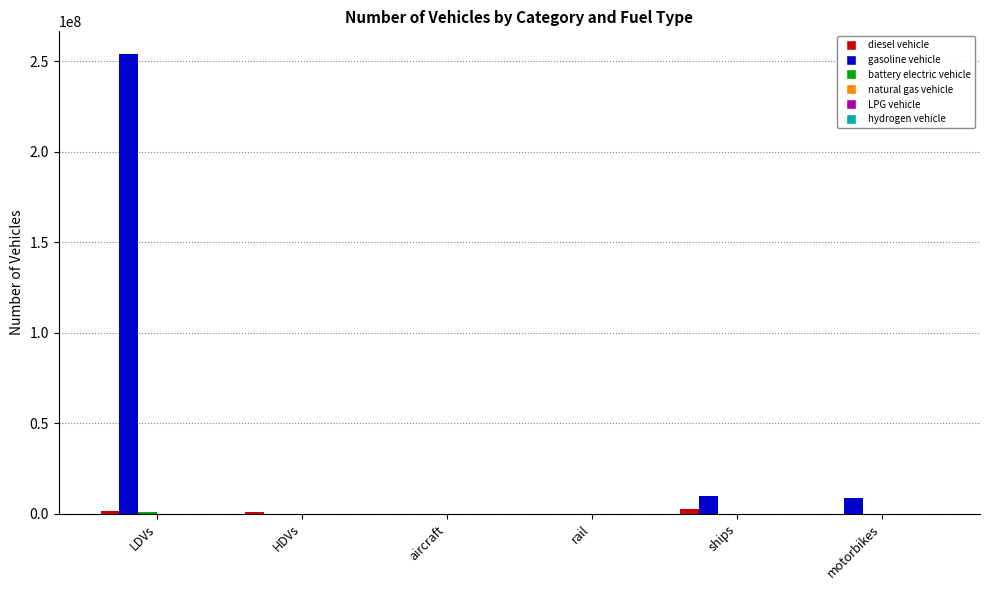

What is the average value of the gasoline vehicle series?

45415431.6